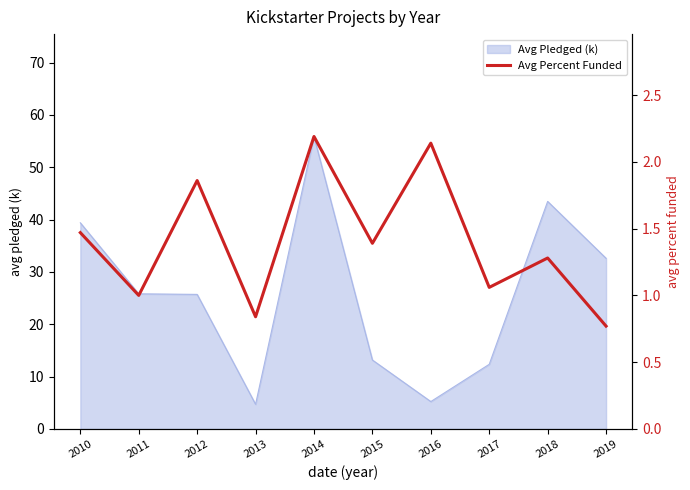

Which category has the highest value in the Avg Pledged (k) series?

2014